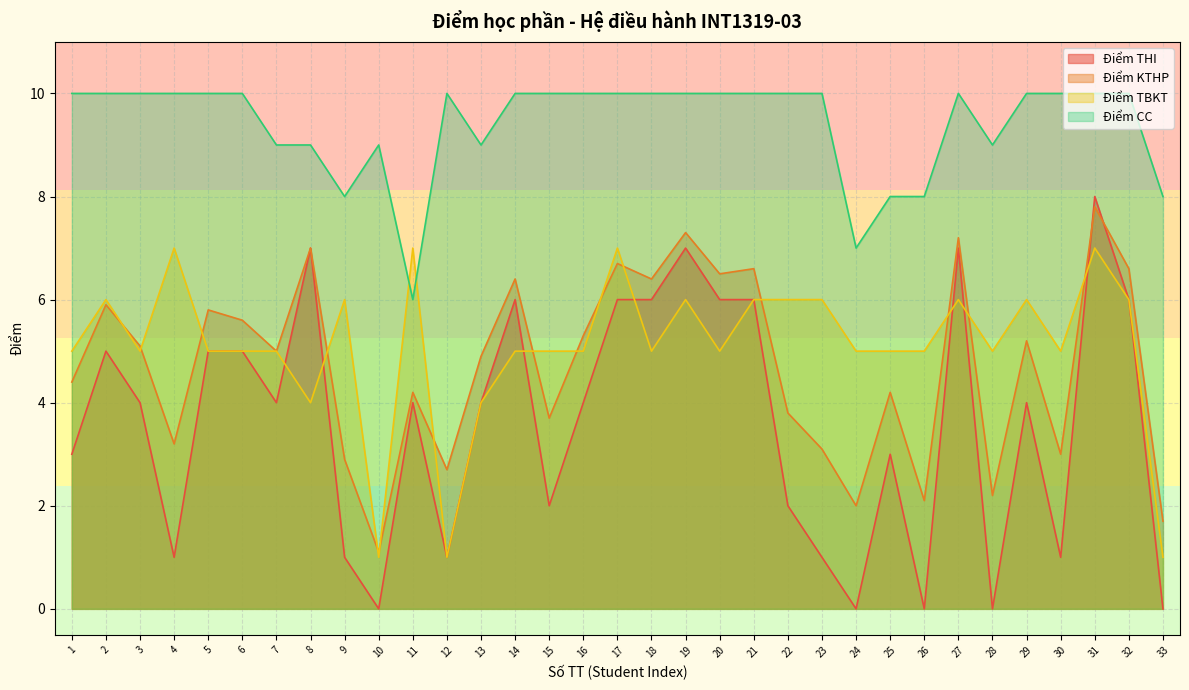

List the labels in order of Điểm TBKT value, smallest first.

10, 12, 33, 8, 13, 1, 3, 5, 6, 7, 14, 15, 16, 18, 20, 24, 25, 26, 28, 30, 2, 9, 19, 21, 22, 23, 27, 29, 32, 4, 11, 17, 31